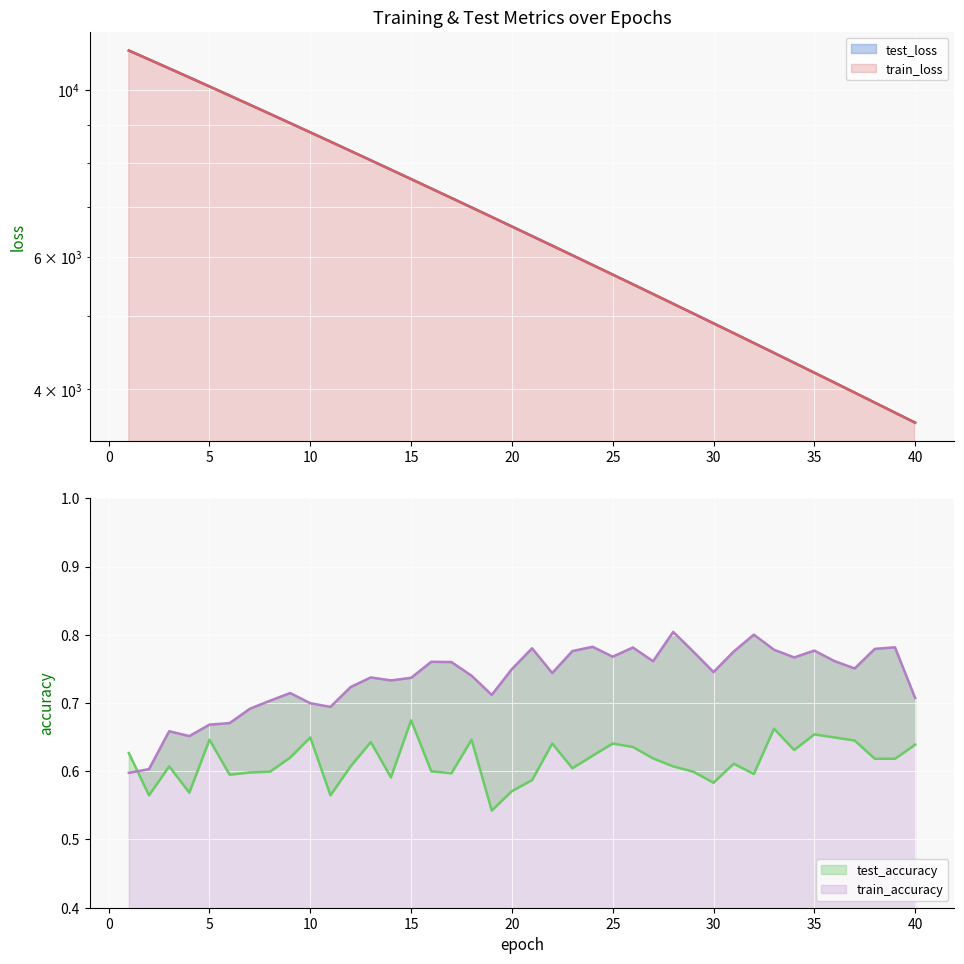

True or false: train_accuracy and test_accuracy intersect in this chart.

True